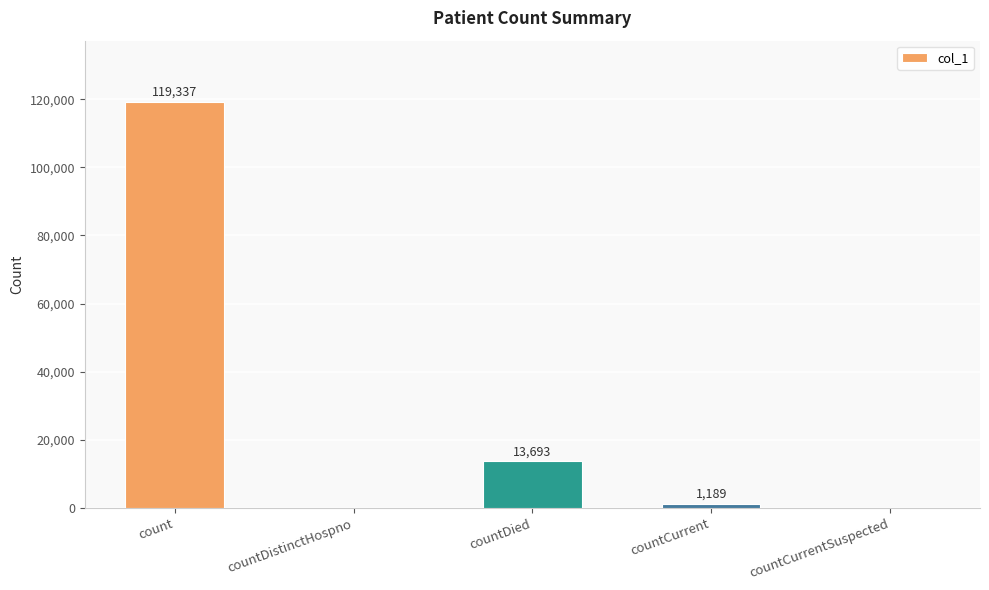

What value does the data have at count?

119337